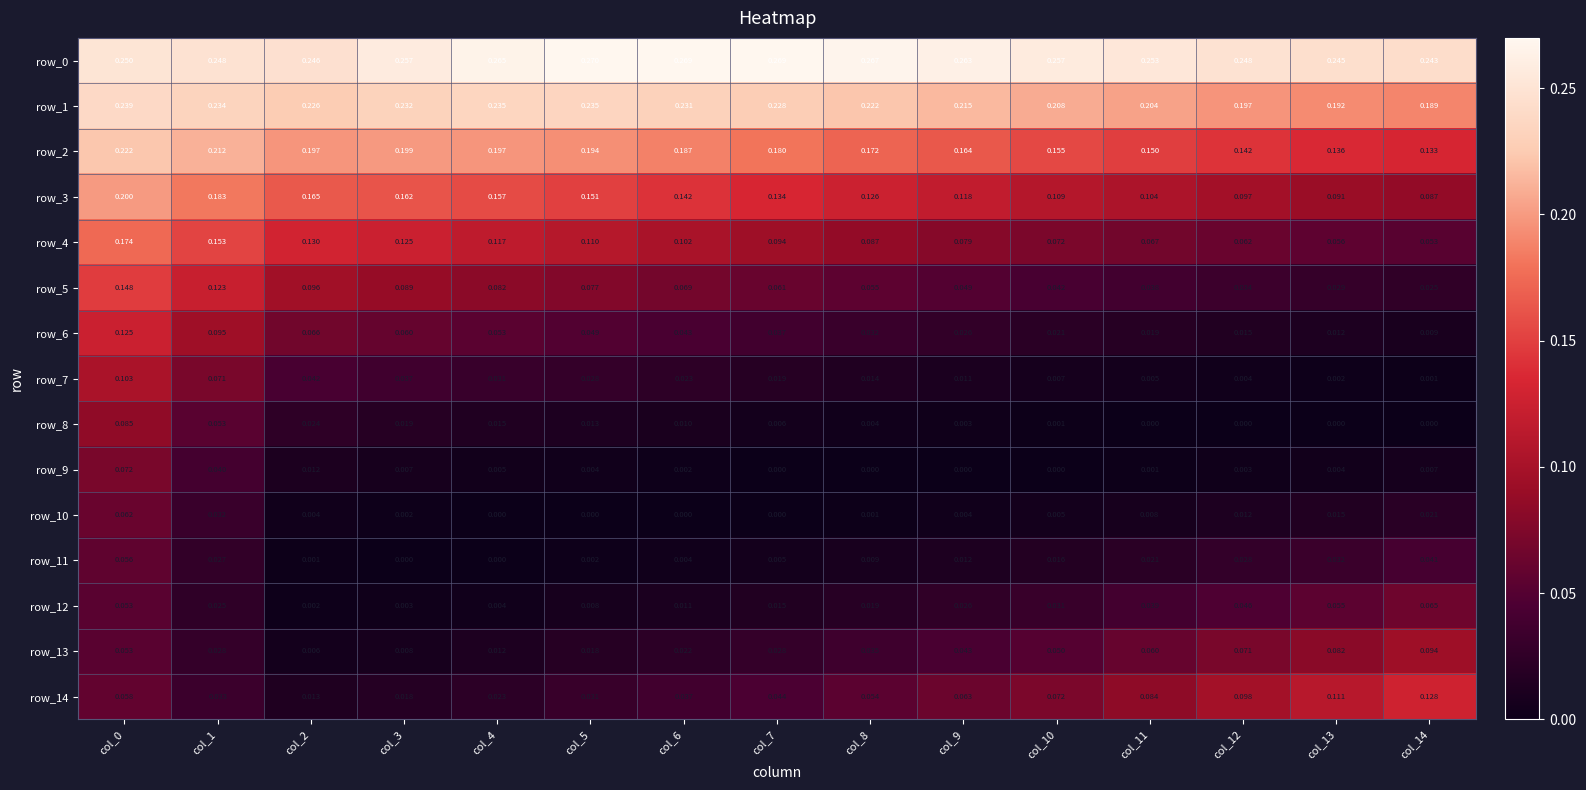

At how many categories does at least one series exceed 0?

15